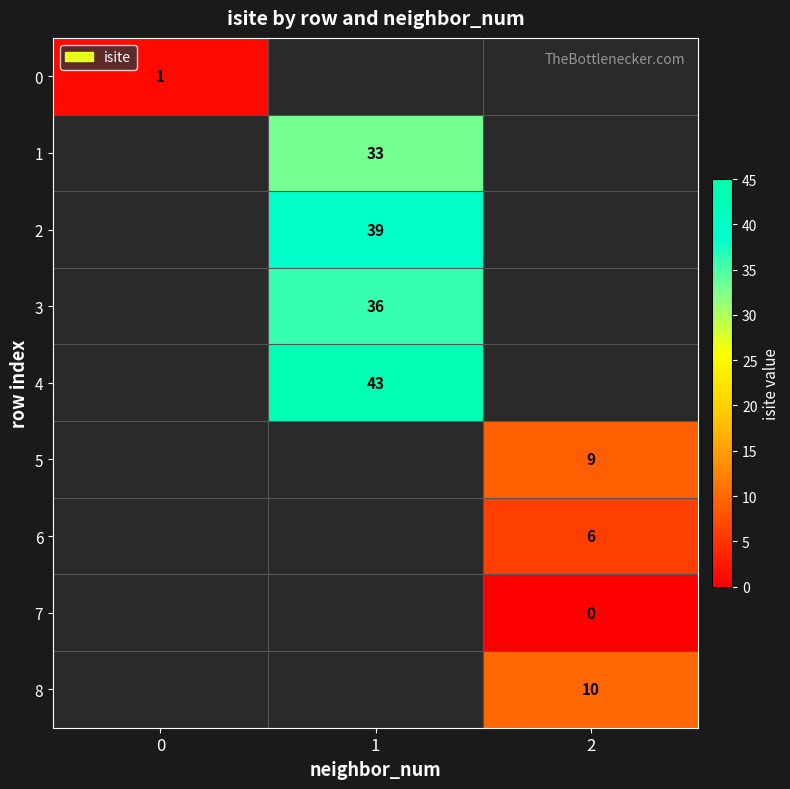

Is it true that 4 equals 43 at 1?

True